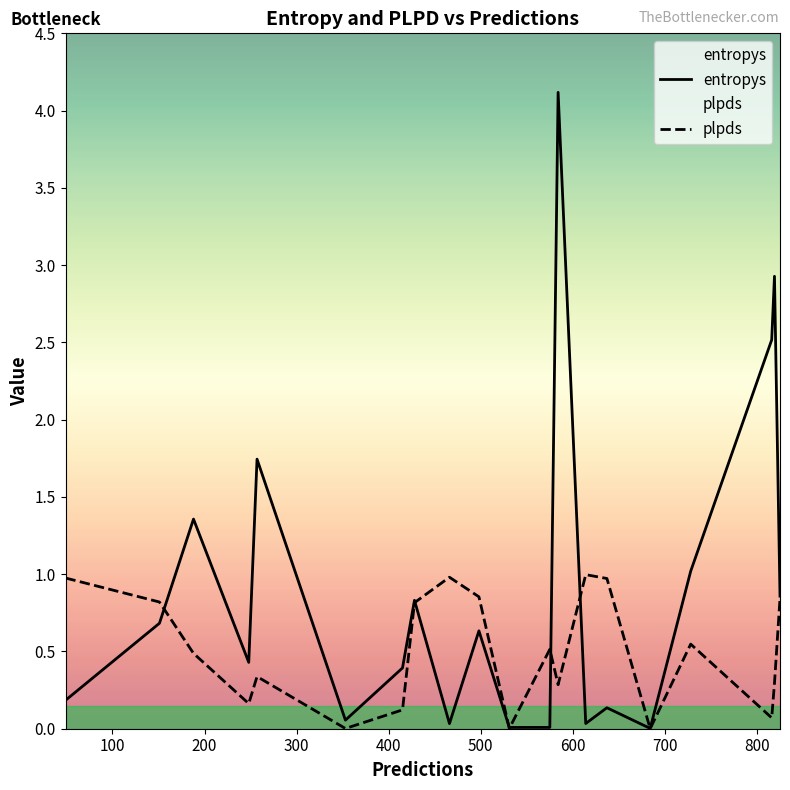

Does the chart display data point markers on the line(s)?

No